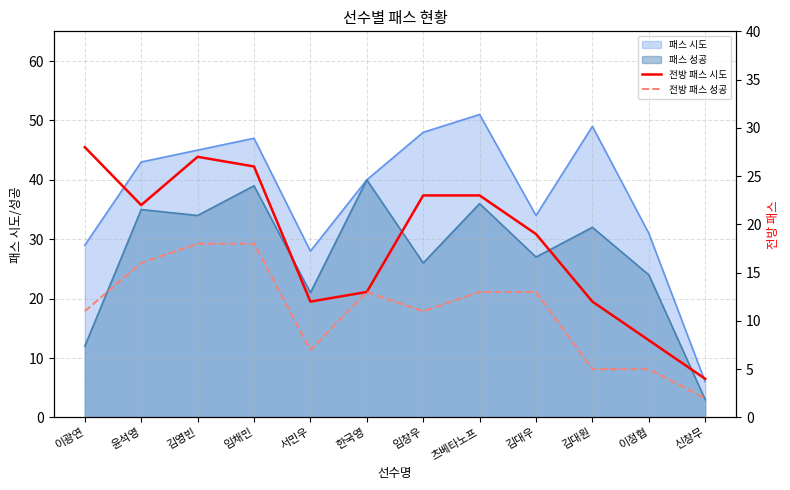

List the labels in order of 전방 패스 성공 value, largest first.

김영빈, 임채민, 윤석영, 한국영, 츠베타노프, 김대우, 이광연, 임창우, 서민우, 김대원, 이정협, 신창무